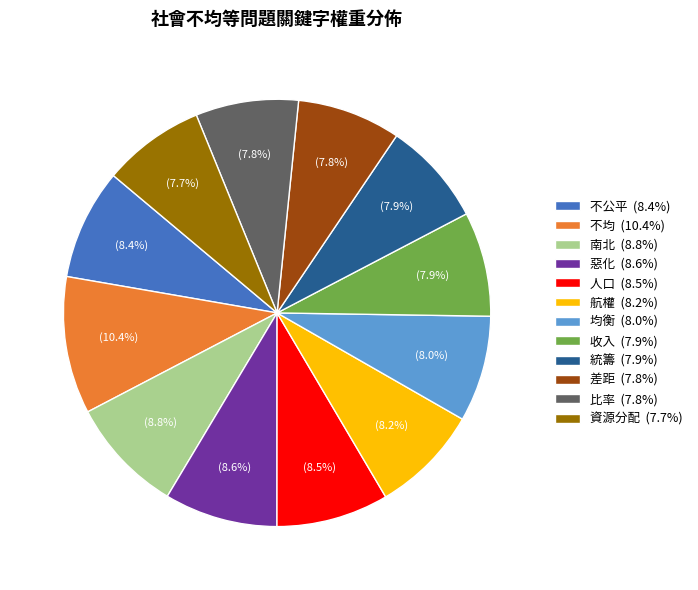

Which has a higher value, 比率 or 不公平?

不公平